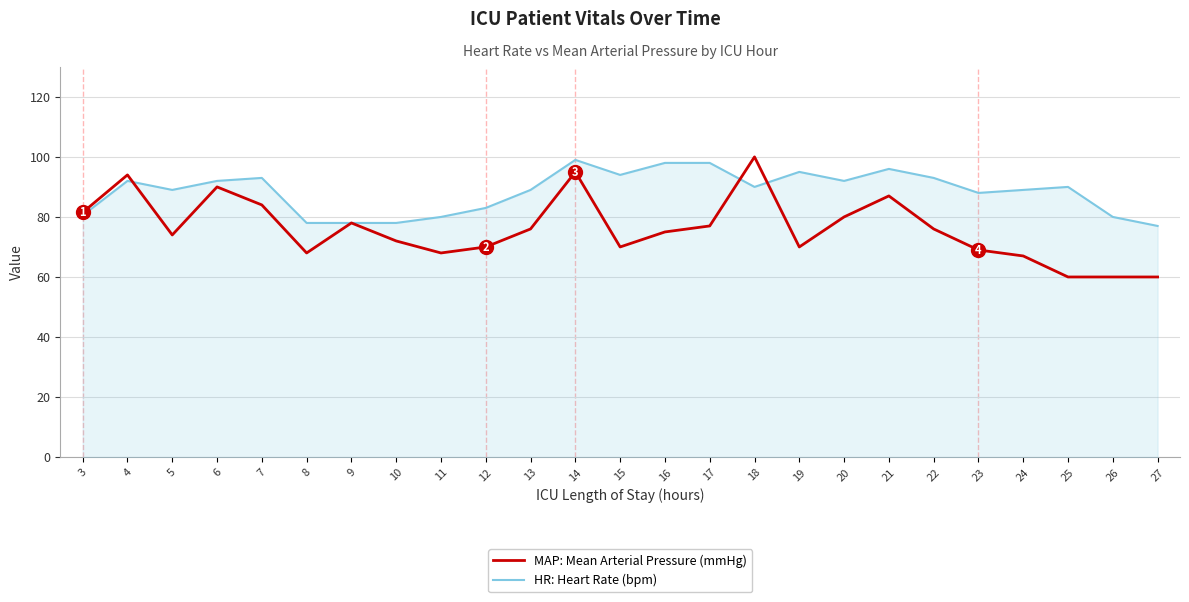

At which category does MAP: Mean Arterial Pressure (mmHg) reach its first local peak?

4